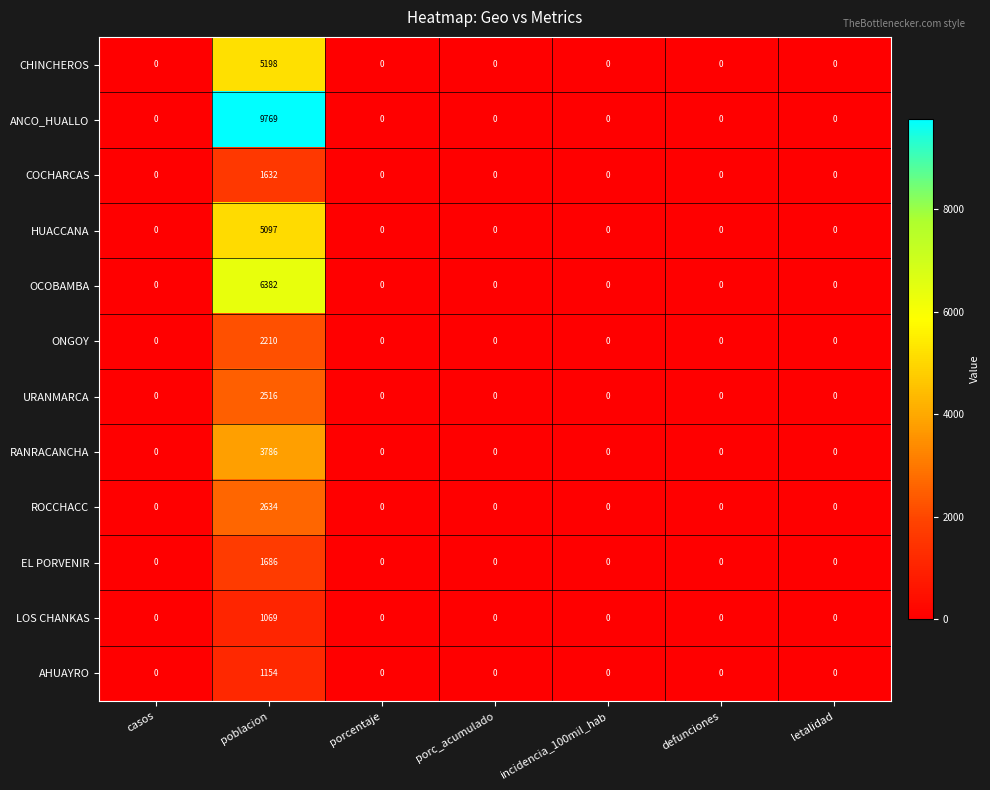

What is the spread (max minus min) of values at poblacion?

8700